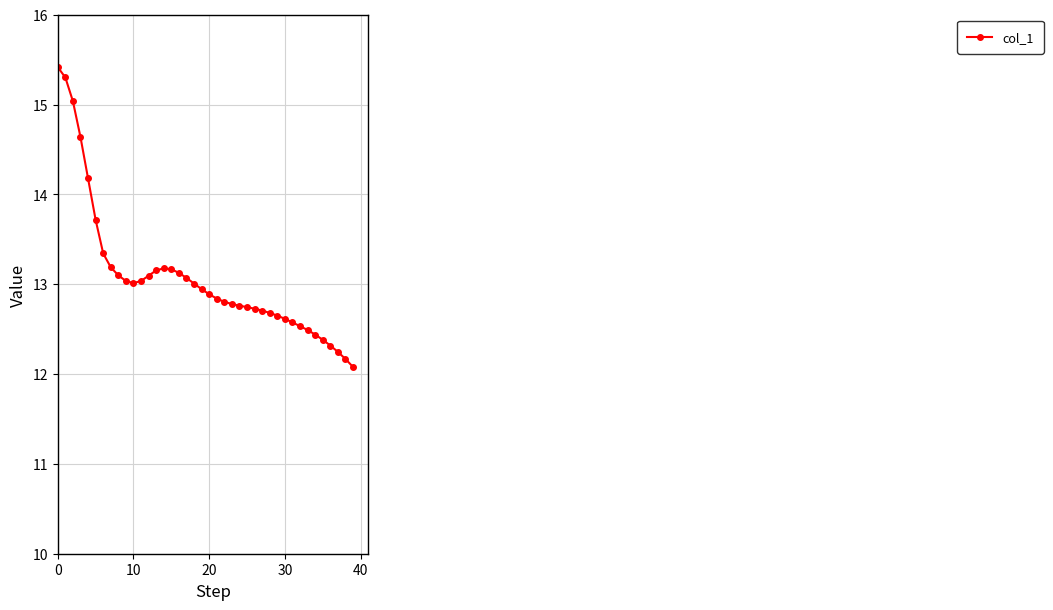

What is the greatest value displayed?

15.4